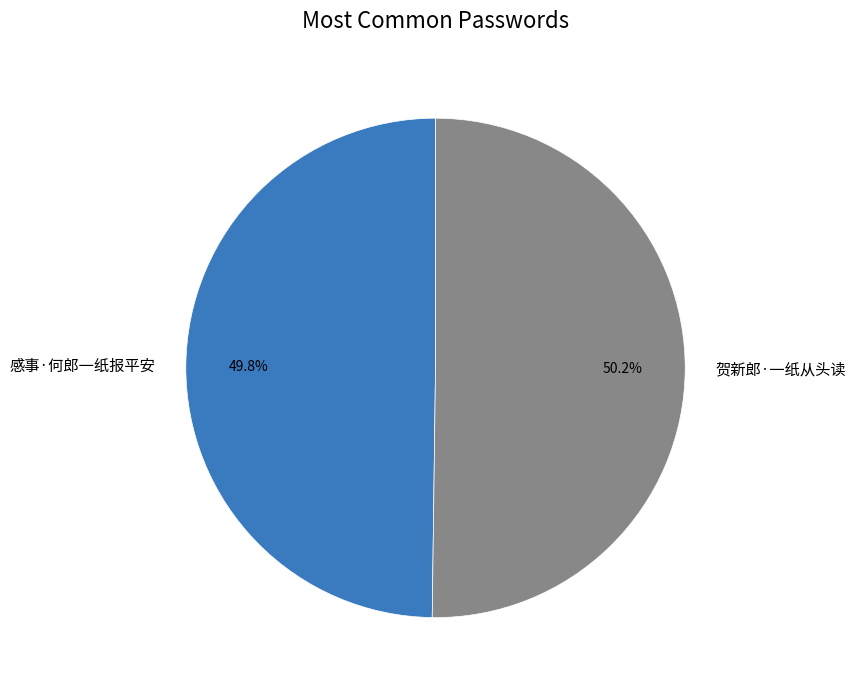

Do 感事·何郎一纸报平安 and 贺新郎·一纸从头读 together represent more than half of the pie?

Yes